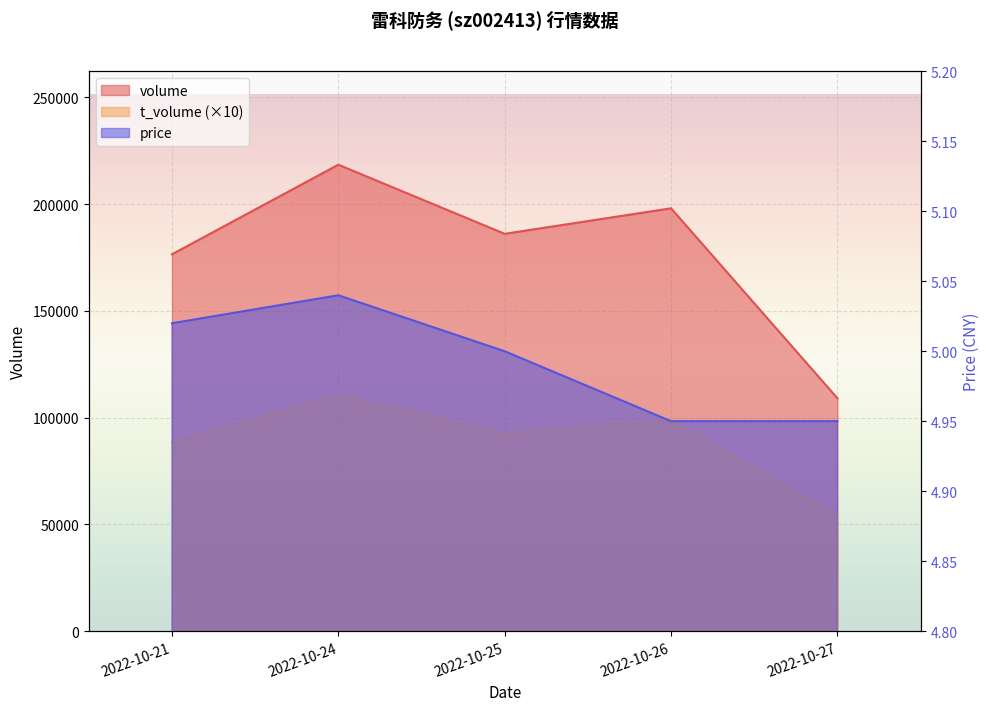

True or false: price and t_volume cross at least once.

False